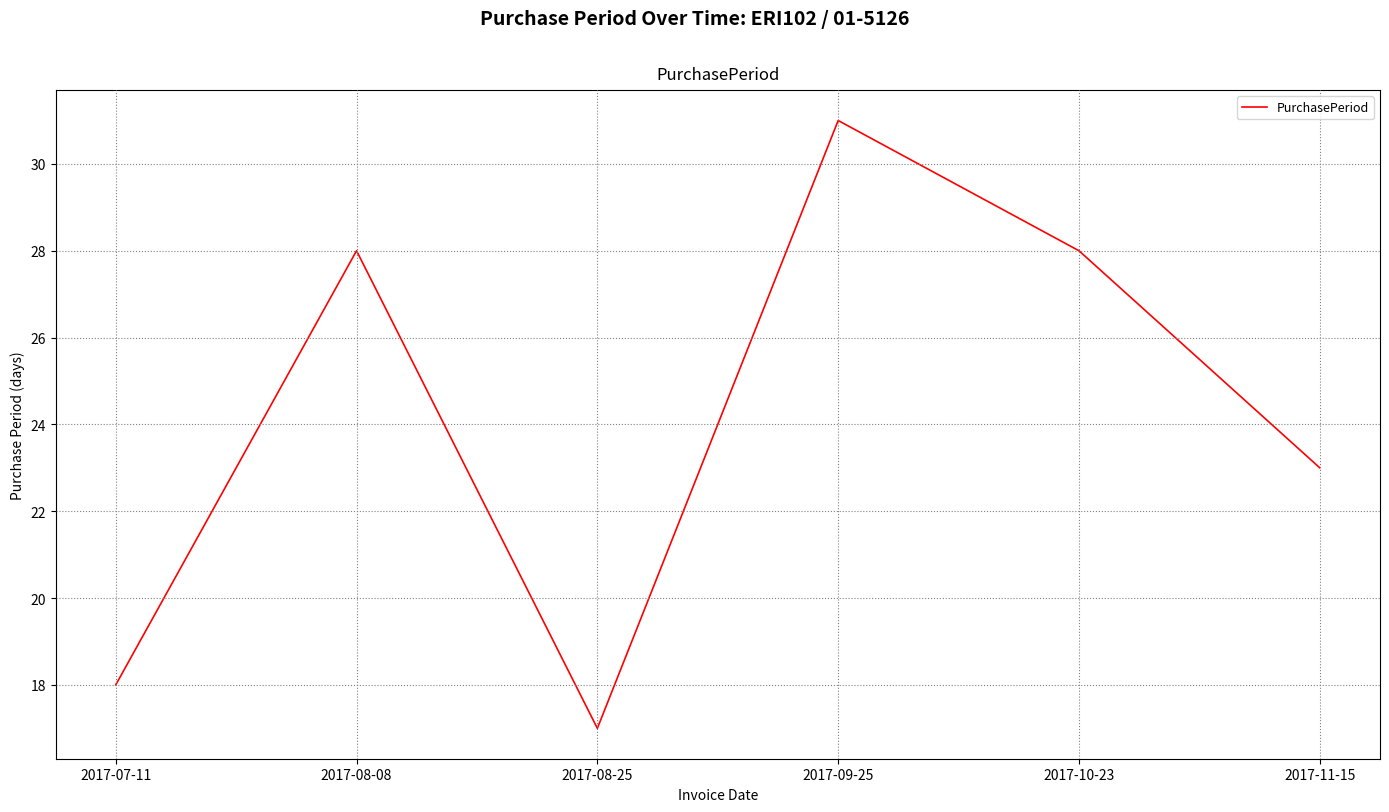

Where is the data nearest to the value 24?

2017-11-15